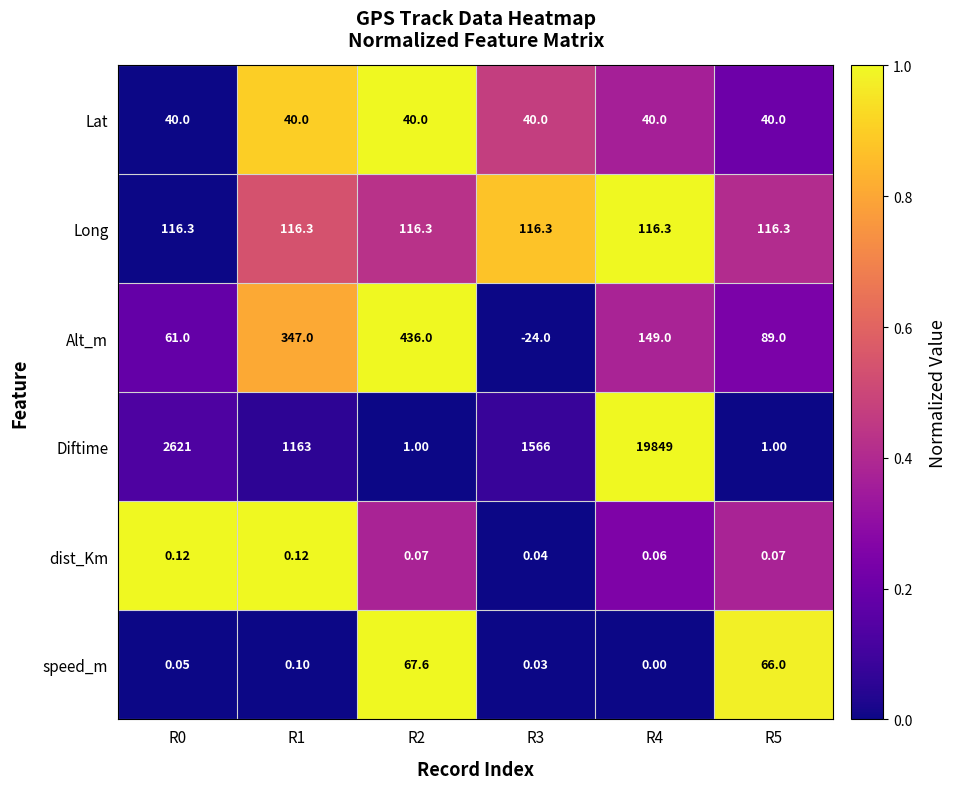

Which series has the largest total across all categories?

Diftime